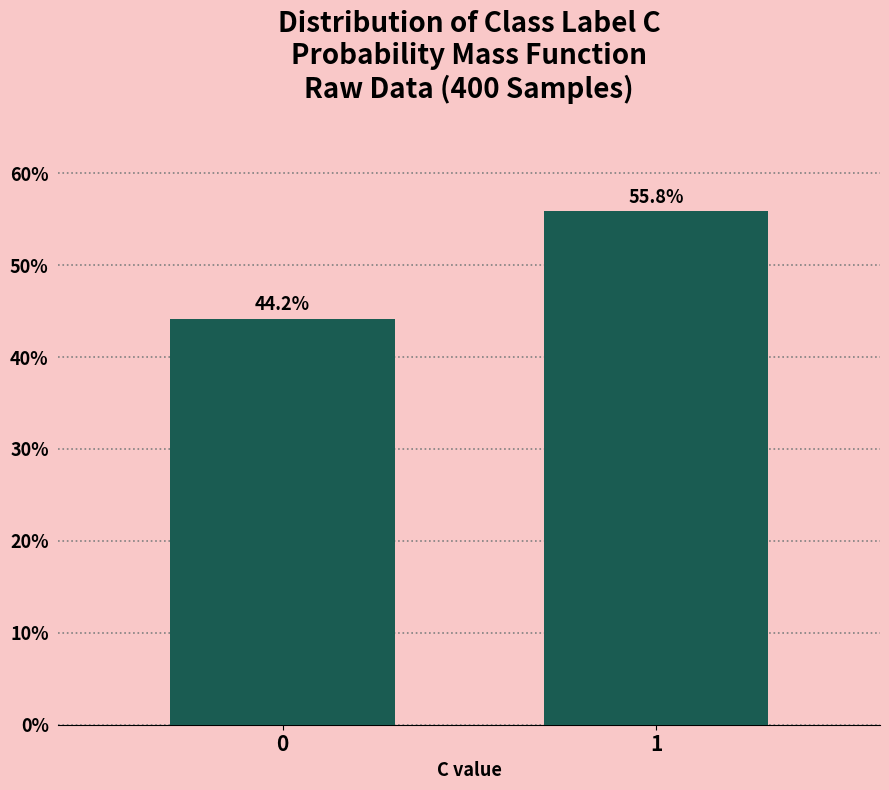

Reading right to left, list all the values displayed in this chart.

55.8	44.2